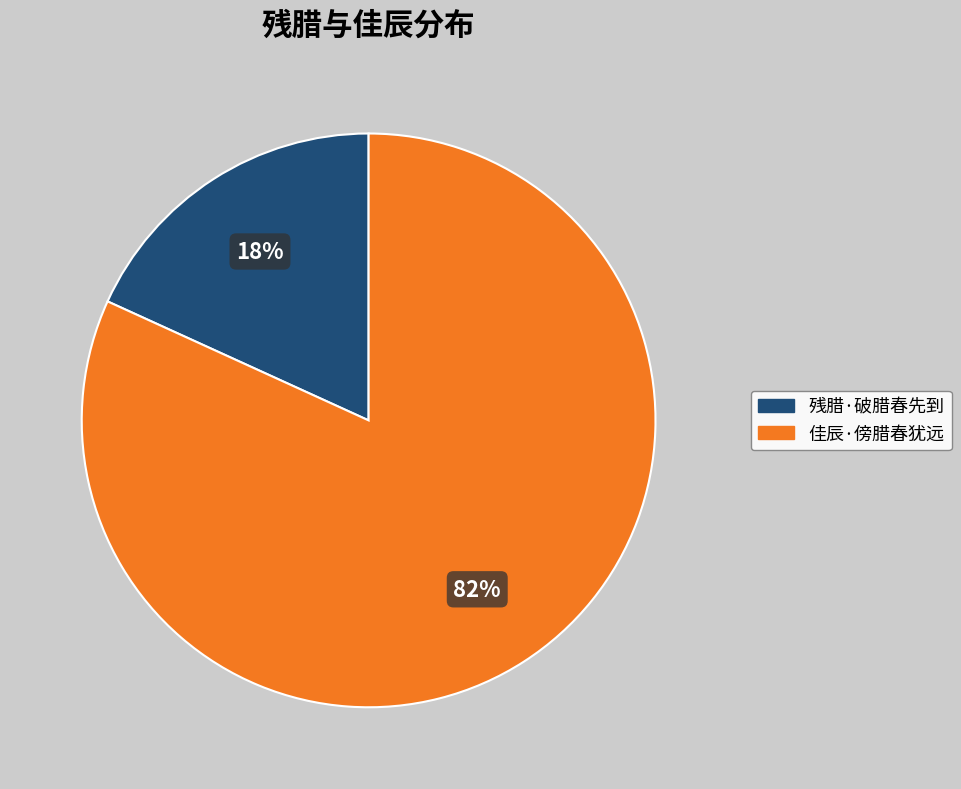

Which category has the biggest portion of the pie?

佳辰·傍腊春犹远